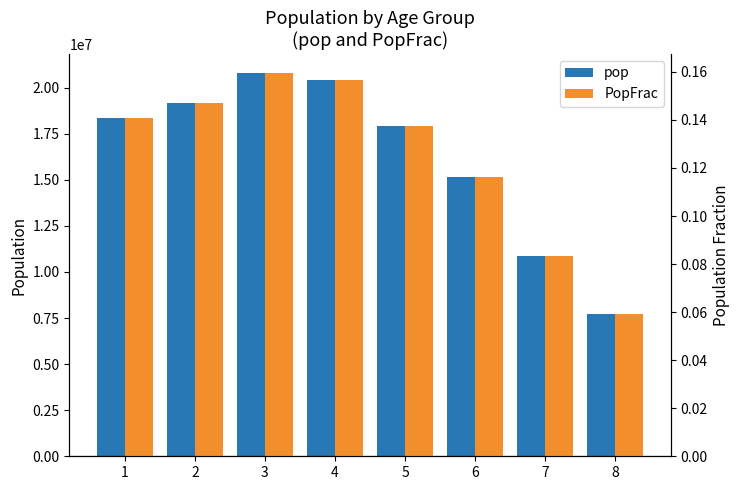

Between 1 and 4, which series saw the biggest shift?

pop